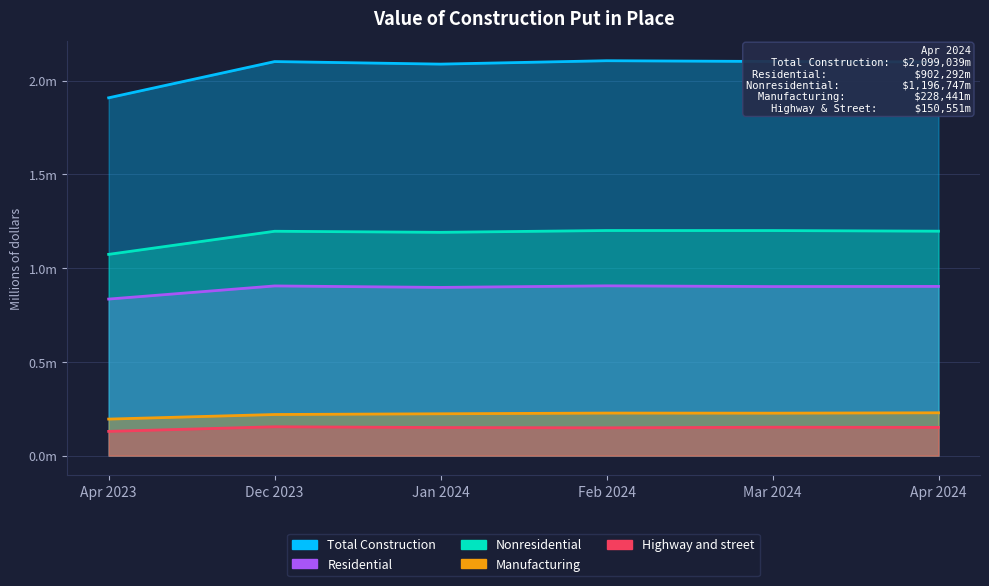

Rank the series by their maximum value, from lowest to highest.

Highway and street, Manufacturing, Residential, Nonresidential, Total Construction